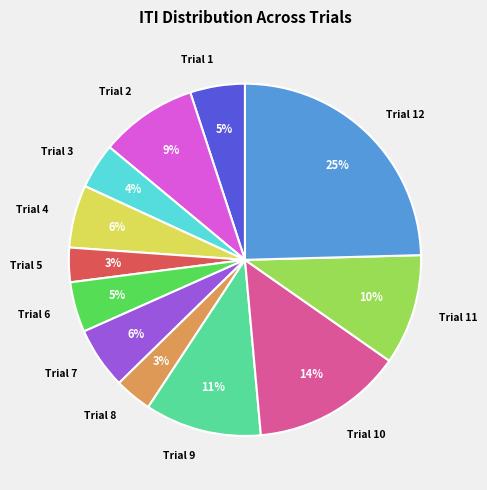

Is there any slice that represents more than half of the pie?

No